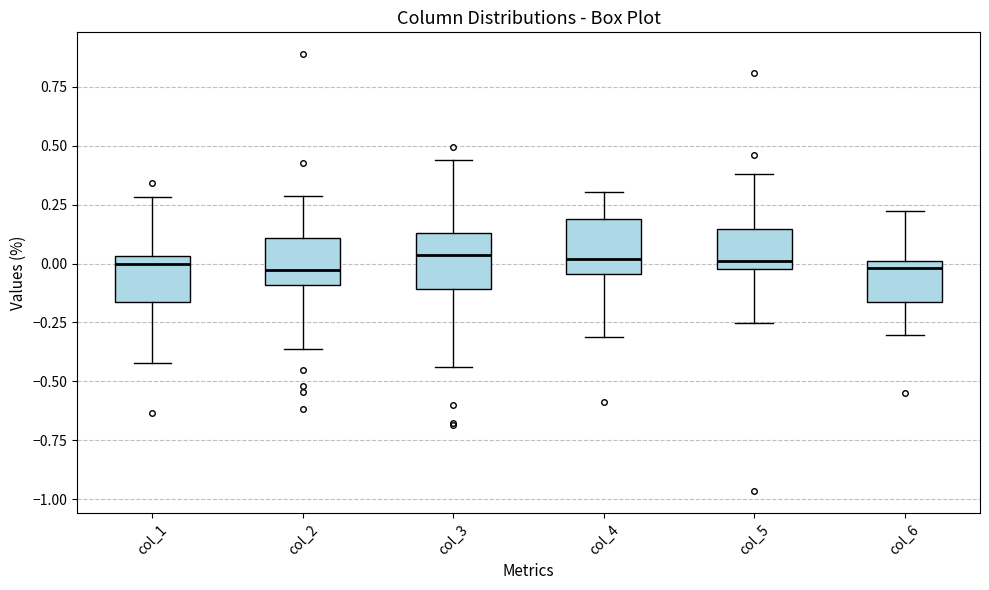

Where does the median line of the box for col_1 sit on the y-axis? The values are not printed on the chart, so give them approximately, as read against the axis.

0.00